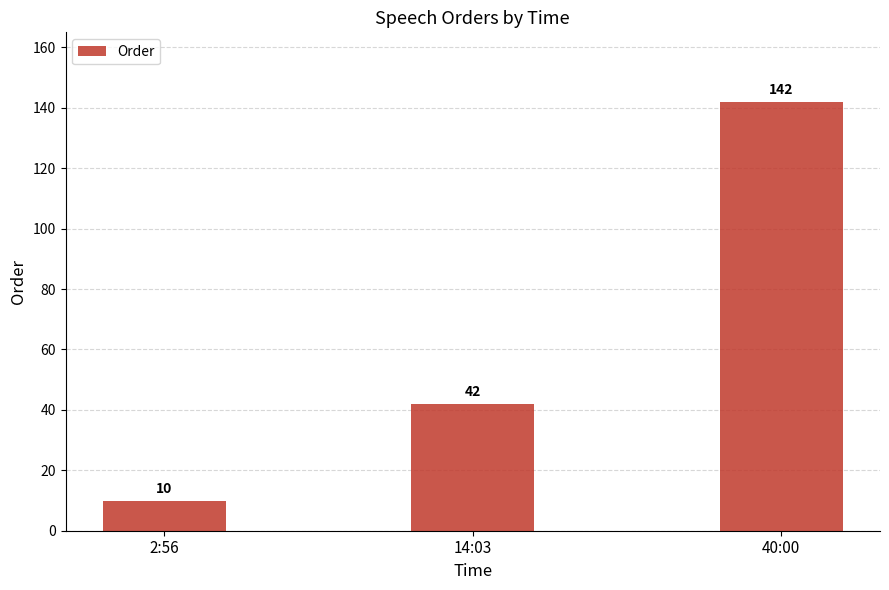

How many bars are there in total?

3